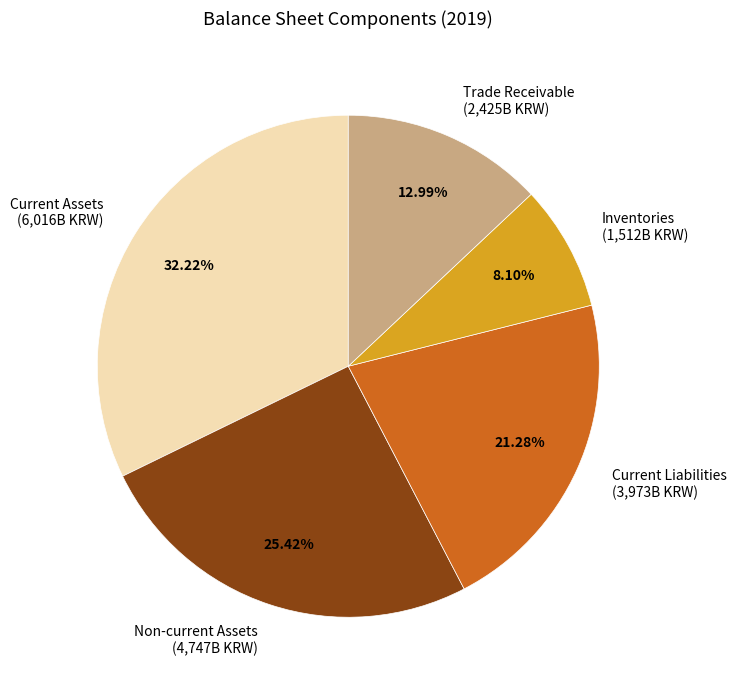

What is the ratio of the value at Current Liabilities to the value at Trade Receivable?

1.6